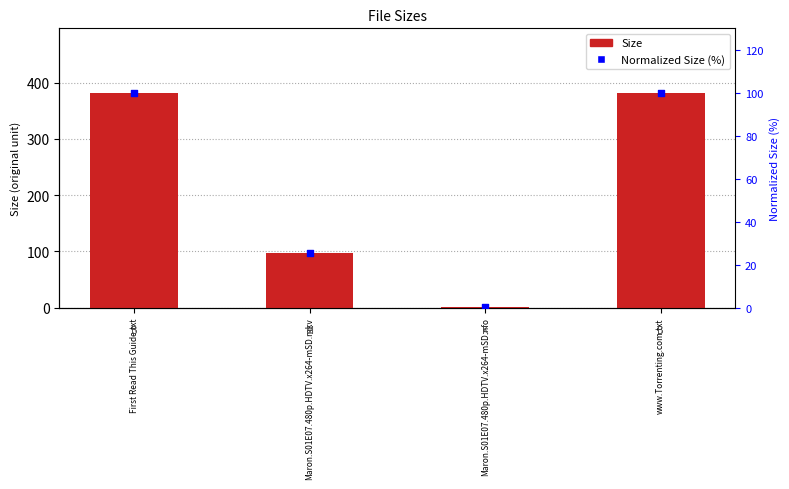

Is the value of Normalized Size (%) at Maron.S01E07.480p.HDTV.x264-mSD.mkv greater than the value of Size at www.Torrenting.com.txt?

No